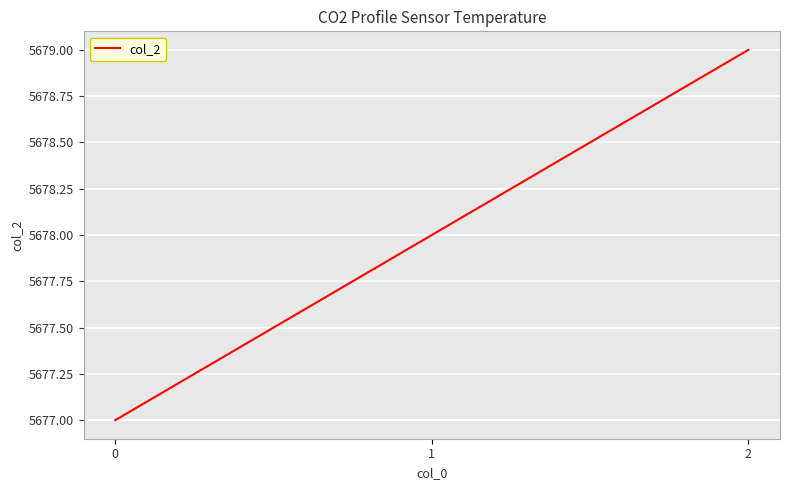

Reading left to right, what are all the values shown in this chart?

5677	5678	5679